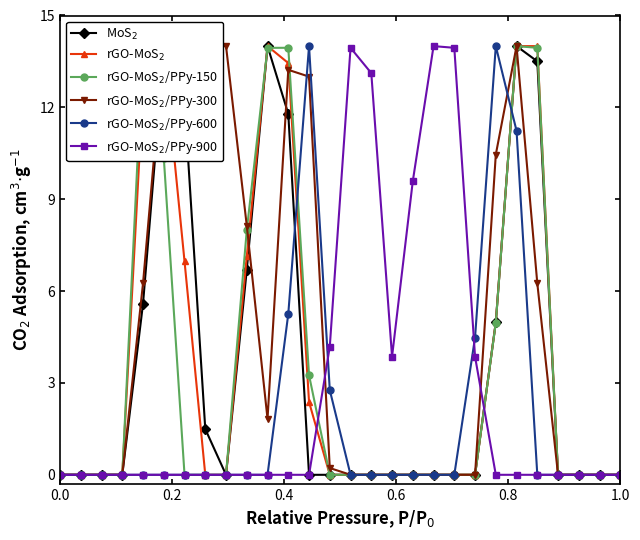

What is the spread (max minus min) of values at 0.8?

14.0